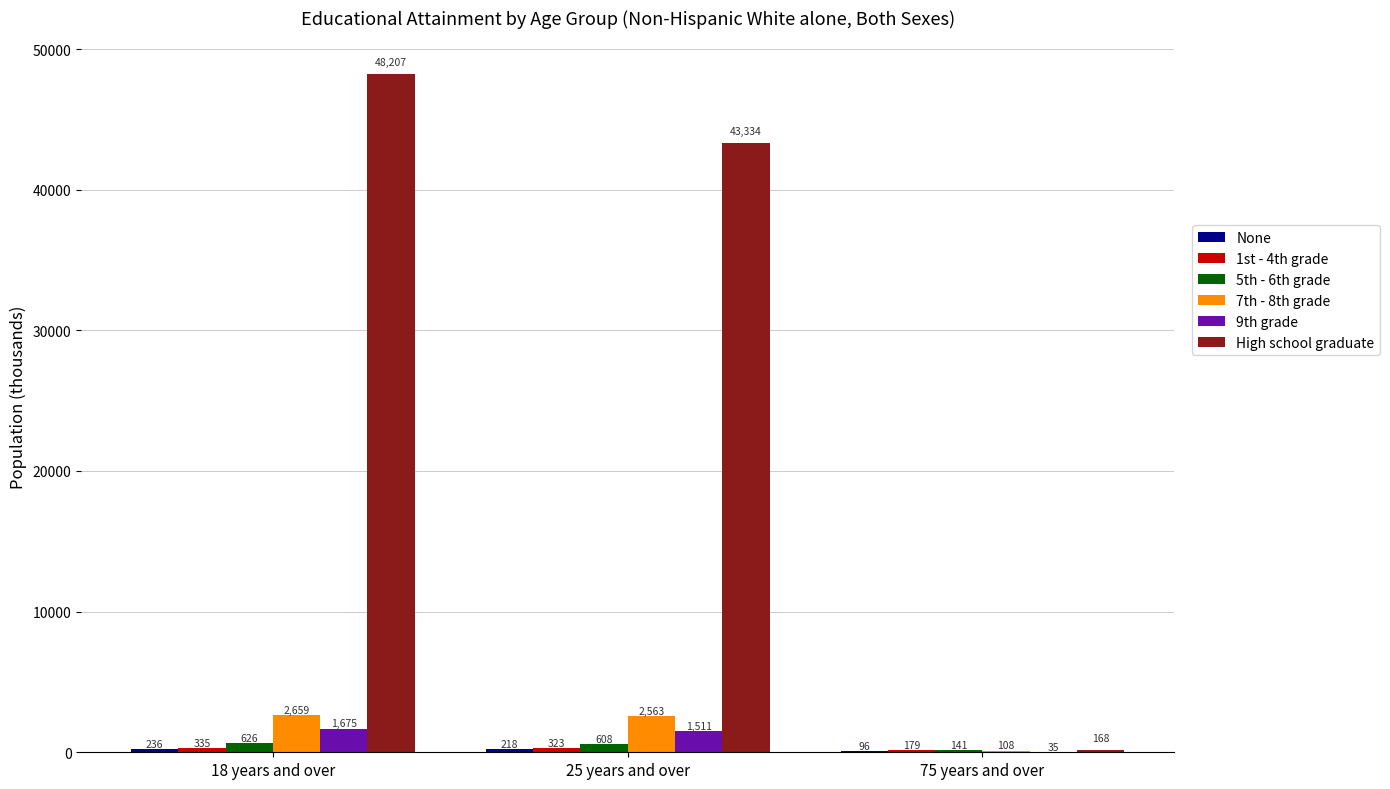

Are the bars horizontal?

No